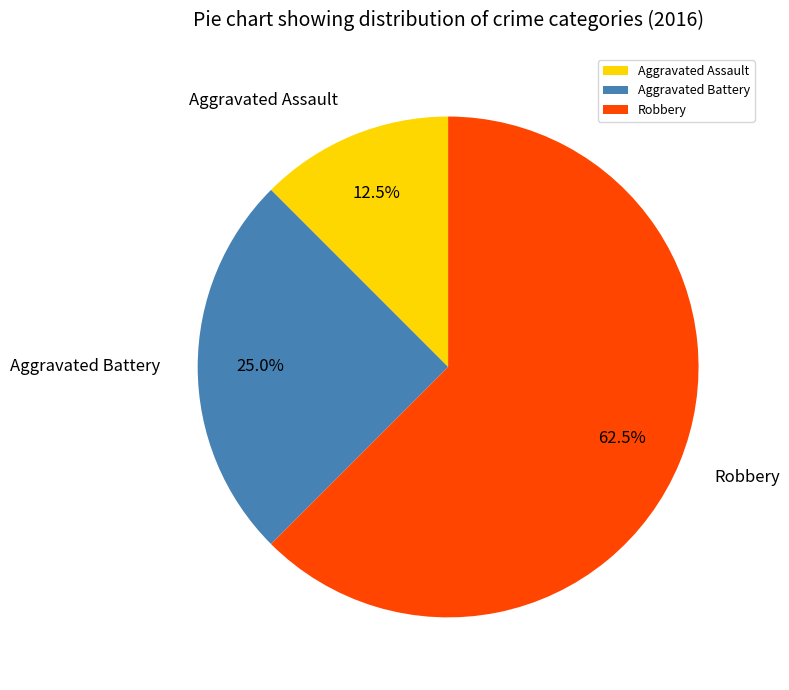

What percentage is NOT represented by Aggravated Battery?

75.0%